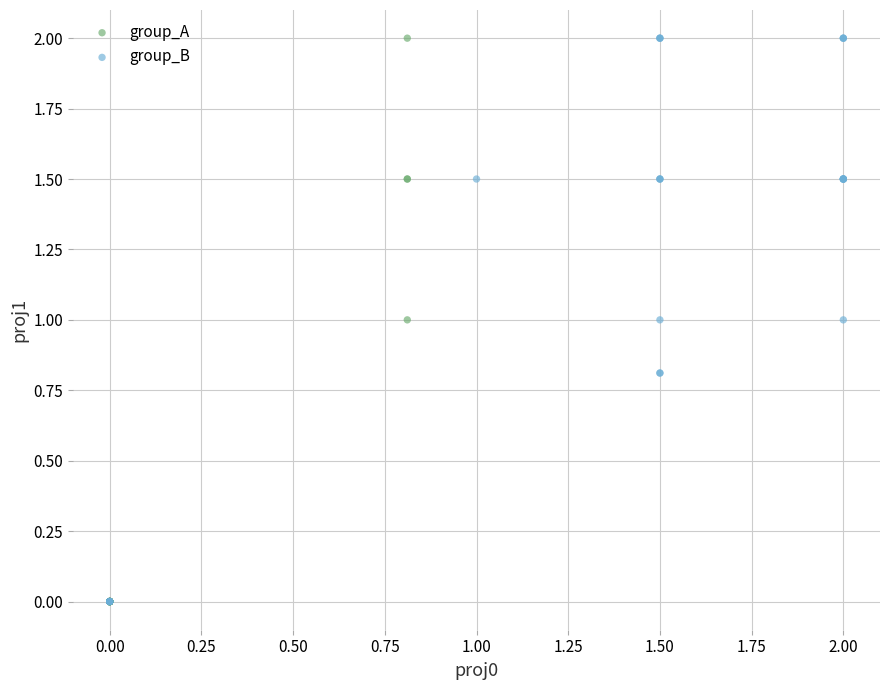

What are all the series names shown in the legend?

group_A, group_B